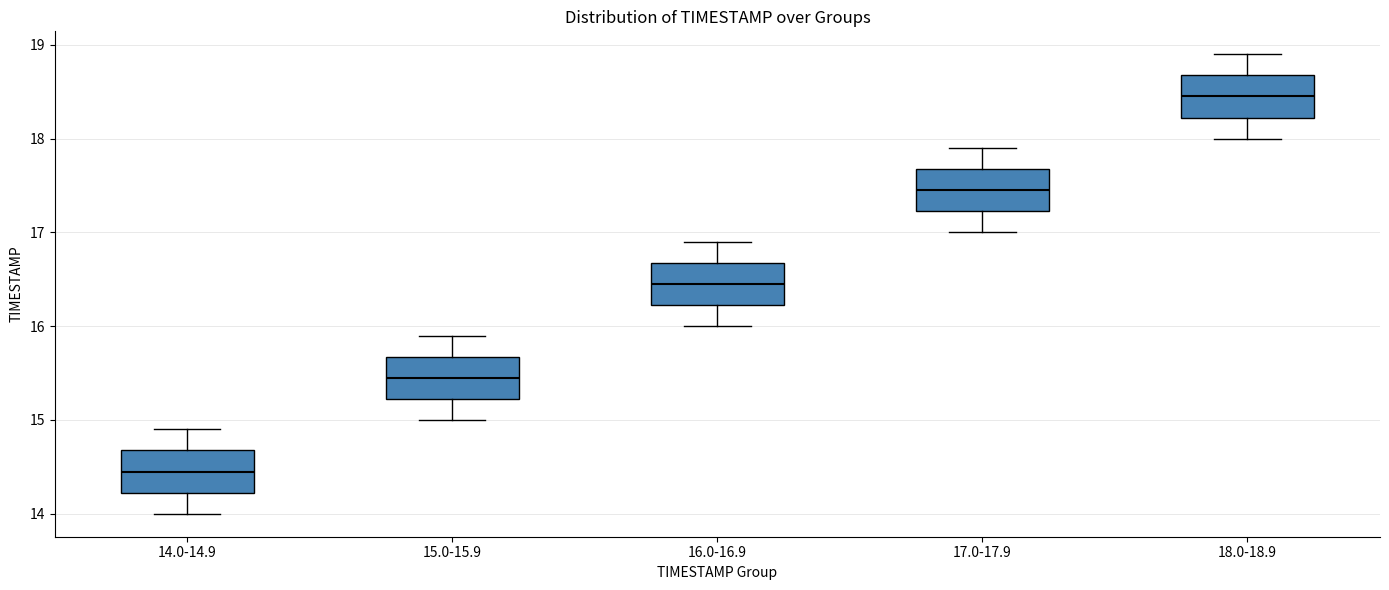

Where does the upper whisker of the box for 17.0-17.9 end on the y-axis? The values are not printed on the chart, so give them approximately, as read against the axis.

17.9